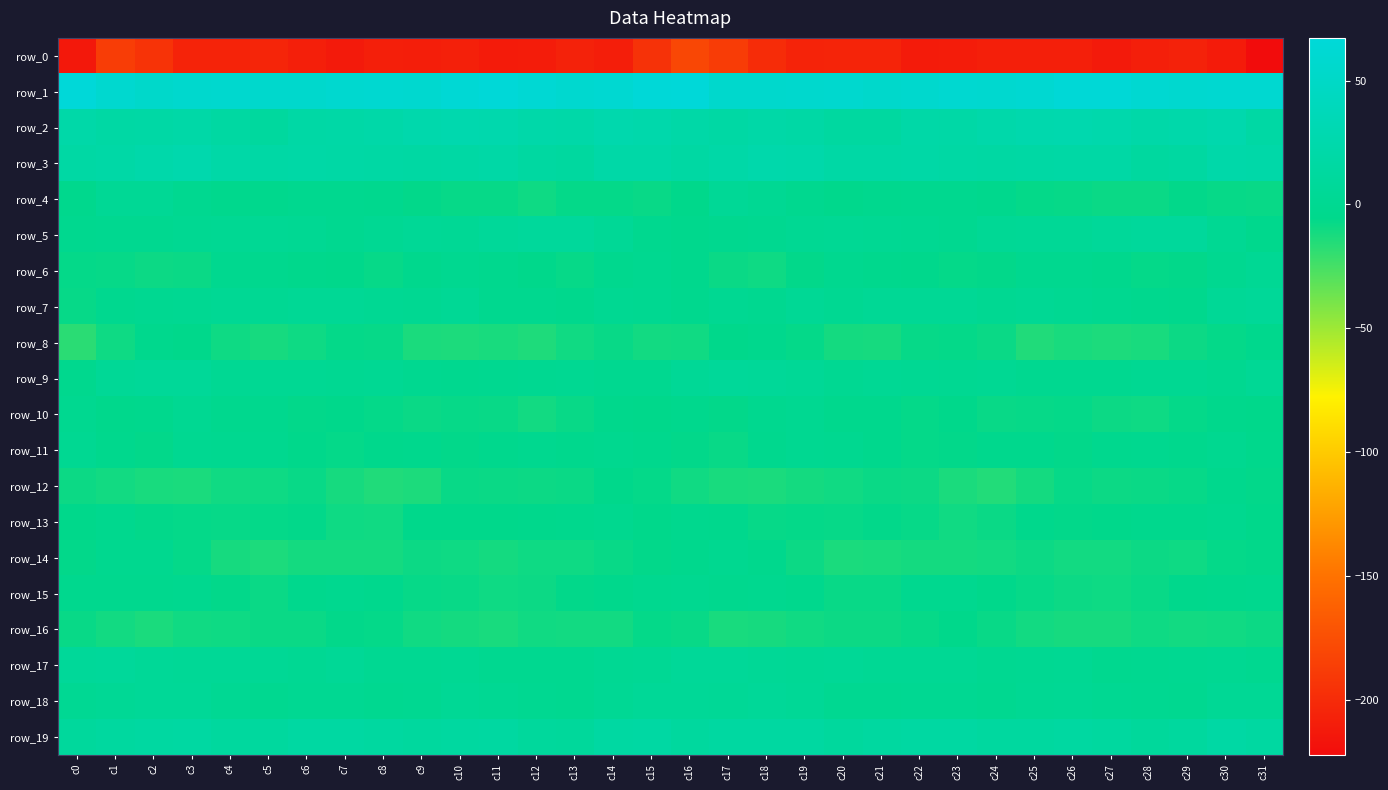

Reading left to right, extract all data points from this chart.

row_0: c0=-213.6	c1=-187.3	c2=-194.2	c3=-205.8	c4=-205.4	c5=-204.5	c6=-208.6	c7=-212.1	c8=-208.6	c9=-209.6	c10=-208.0	c11=-211.5	c12=-210.8	c13=-206.6	c14=-209.7	c15=-195.5	c16=-180.8	c17=-188.3	c18=-199.4	c19=-206.4	c20=-204.8	c21=-205.2	c22=-211.1	c23=-210.5	c24=-208.9	c25=-208.9	c26=-208.6	c27=-212.5	c28=-208.6	c29=-206.8	c30=-211.5	c31=-222.3
row_1: c0=67.3	c1=58.4	c2=54.2	c3=56.4	c4=57.3	c5=55.7	c6=55.4	c7=58.2	c8=58.9	c9=58.7	c10=63.3	c11=65.7	c12=62.3	c13=58.2	c14=60.0	c15=66.0	c16=66.9	c17=55.2	c18=55.3	c19=56.8	c20=57.4	c21=54.7	c22=56.2	c23=59.3	c24=58.6	c25=60.1	c26=64.8	c27=64.9	c28=60.4	c29=58.5	c30=59.4	c31=59.4
row_2: c0=21.7	c1=17.5	c2=19.0	c3=20.3	c4=16.1	c5=12.2	c6=19.0	c7=19.6	c8=21.9	c9=25.0	c10=27.5	c11=26.1	c12=22.3	c13=21.8	c14=25.9	c15=23.9	c16=20.6	c17=17.5	c18=20.5	c19=19.0	c20=14.1	c21=13.7	c22=20.5	c23=19.6	c24=23.4	c25=26.2	c26=27.3	c27=25.1	c28=21.4	c29=23.3	c30=25.5	c31=18.1
row_3: c0=17.3	c1=19.5	c2=22.9	c3=25.5	c4=19.8	c5=18.7	c6=19.5	c7=18.6	c8=17.2	c9=16.9	c10=17.9	c11=19.2	c12=14.6	c13=12.9	c14=20.1	c15=20.5	c16=16.9	c17=20.8	c18=24.6	c19=23.6	c20=18.9	c21=18.8	c22=19.7	c23=17.6	c24=16.9	c25=17.1	c26=18.8	c27=18.1	c28=13.1	c29=14.8	c30=22.3	c31=21.3
row_4: c0=-3.9	c1=3.4	c2=3.1	c3=-1.1	c4=-4.5	c5=-3.5	c6=-2.2	c7=-2.6	c8=-3.4	c9=-6.1	c10=-7.3	c11=-6.9	c12=-9.3	c13=-6.3	c14=-6.7	c15=-7.9	c16=-5.5	c17=4.4	c18=1.2	c19=-2.3	c20=-4.7	c21=-3.0	c22=-2.2	c23=-2.7	c24=-4.4	c25=-6.6	c26=-7.1	c27=-8.2	c28=-8.1	c29=-6.1	c30=-7.2	c31=-7.6
row_5: c0=-2.6	c1=-0.9	c2=-1.4	c3=0.5	c4=2.0	c5=2.6	c6=1.3	c7=-1.0	c8=1.2	c9=4.1	c10=3.6	c11=6.8	c12=8.5	c13=9.0	c14=4.8	c15=-2.6	c16=-3.9	c17=-1.9	c18=-0.8	c19=1.1	c20=2.4	c21=2.0	c22=0.8	c23=-1.0	c24=3.0	c25=4.0	c26=4.5	c27=7.4	c28=9.0	c29=8.5	c30=1.6	c31=-3.7
row_6: c0=-6.4	c1=-7.2	c2=-8.9	c3=-8.3	c4=-2.5	c5=-3.2	c6=-5.0	c7=-5.5	c8=-7.0	c9=-3.8	c10=-1.5	c11=-3.4	c12=-5.3	c13=-7.2	c14=-3.1	c15=-1.1	c16=-3.6	c17=-8.0	c18=-9.1	c19=-6.0	c20=-2.1	c21=-4.1	c22=-4.6	c23=-6.8	c24=-6.1	c25=-2.2	c26=-2.1	c27=-4.0	c28=-6.4	c29=-5.8	c30=-1.6	c31=2.3
row_7: c0=-7.3	c1=-2.1	c2=-0.5	c3=0.4	c4=2.5	c5=1.5	c6=3.5	c7=2.9	c8=1.7	c9=0.7	c10=2.9	c11=-1.8	c12=-2.4	c13=-4.3	c14=0.0	c15=-0.2	c16=-3.4	c17=-0.0	c18=-1.3	c19=3.1	c20=0.9	c21=2.9	c22=2.9	c23=3.4	c24=0.2	c25=2.6	c26=0.5	c27=-1.5	c28=-3.3	c29=-4.1	c30=4.0	c31=6.7
row_8: c0=-17.1	c1=-9.6	c2=-3.5	c3=-5.5	c4=-9.6	c5=-11.7	c6=-9.3	c7=-6.6	c8=-7.1	c9=-12.8	c10=-13.5	c11=-12.4	c12=-13.8	c13=-9.7	c14=-7.7	c15=-10.5	c16=-10.1	c17=-5.2	c18=-4.0	c19=-6.5	c20=-10.8	c21=-11.7	c22=-7.3	c23=-6.8	c24=-8.2	c25=-14.6	c26=-12.4	c27=-13.3	c28=-12.4	c29=-9.0	c30=-6.3	c31=-4.5
row_9: c0=-3.3	c1=3.9	c2=6.3	c3=6.3	c4=1.5	c5=1.7	c6=2.1	c7=0.8	c8=1.7	c9=-0.7	c10=-1.9	c11=-1.0	c12=-0.2	c13=0.9	c14=-0.7	c15=-1.3	c16=4.4	c17=6.8	c18=6.1	c19=5.0	c20=0.6	c21=2.3	c22=2.0	c23=0.8	c24=1.5	c25=-1.7	c26=-1.7	c27=-0.7	c28=-0.0	c29=0.9	c30=-1.1	c31=3.4
row_10: c0=-1.3	c1=-4.9	c2=-4.4	c3=0.3	c4=-2.9	c5=-3.1	c6=-6.1	c7=-5.6	c8=-6.5	c9=-8.0	c10=-6.9	c11=-7.5	c12=-10.3	c13=-7.7	c14=-5.0	c15=-5.2	c16=-4.3	c17=-5.7	c18=-2.1	c19=-0.5	c20=-3.6	c21=-3.4	c22=-6.8	c23=-5.2	c24=-7.9	c25=-7.2	c26=-6.6	c27=-9.0	c28=-9.5	c29=-6.7	c30=-4.7	c31=-5.2
row_11: c0=0.8	c1=-4.4	c2=-5.7	c3=-0.3	c4=-0.6	c5=-2.3	c6=-5.6	c7=-6.7	c8=-4.6	c9=-3.7	c10=-5.9	c11=-4.5	c12=-2.2	c13=-3.5	c14=-1.8	c15=-4.3	c16=-6.0	c17=-7.6	c18=-3.2	c19=-0.1	c20=-1.1	c21=-3.5	c22=-6.4	c23=-6.2	c24=-4.0	c25=-4.5	c26=-5.8	c27=-3.4	c28=-2.2	c29=-3.4	c30=-1.2	c31=-4.8
row_12: c0=-8.9	c1=-10.5	c2=-12.4	c3=-12.7	c4=-9.8	c5=-9.5	c6=-7.7	c7=-11.4	c8=-14.6	c9=-13.0	c10=-7.8	c11=-8.2	c12=-8.9	c13=-8.0	c14=-5.1	c15=-6.4	c16=-10.2	c17=-12.0	c18=-13.0	c19=-11.3	c20=-10.0	c21=-8.5	c22=-8.6	c23=-12.7	c24=-14.9	c25=-11.2	c26=-7.0	c27=-9.0	c28=-8.4	c29=-7.0	c30=-4.4	c31=-6.2
row_13: c0=-5.3	c1=-2.9	c2=-6.2	c3=-6.7	c4=-7.1	c5=-6.4	c6=-5.9	c7=-9.3	c8=-9.8	c9=-5.3	c10=-5.6	c11=-5.6	c12=-4.9	c13=-4.4	c14=-2.6	c15=-5.2	c16=-3.2	c17=-3.8	c18=-7.4	c19=-6.4	c20=-7.3	c21=-5.7	c22=-7.0	c23=-9.9	c24=-8.2	c25=-5.1	c26=-5.7	c27=-5.6	c28=-4.5	c29=-3.8	c30=-2.6	c31=-5.6
row_14: c0=-6.1	c1=-2.6	c2=-2.2	c3=-6.4	c4=-11.6	c5=-13.1	c6=-11.3	c7=-11.2	c8=-11.1	c9=-8.9	c10=-9.3	c11=-10.9	c12=-9.4	c13=-9.6	c14=-7.7	c15=-6.0	c16=-3.7	c17=-1.3	c18=-3.6	c19=-8.6	c20=-12.9	c21=-12.5	c22=-11.0	c23=-11.3	c24=-10.4	c25=-8.6	c26=-10.3	c27=-10.6	c28=-8.9	c29=-9.5	c30=-6.5	c31=-5.9
row_15: c0=-2.9	c1=-2.9	c2=-3.3	c3=-2.5	c4=-6.0	c5=-8.1	c6=-4.3	c7=-1.9	c8=-4.1	c9=-6.8	c10=-7.8	c11=-9.4	c12=-8.6	c13=-6.0	c14=-4.6	c15=-2.4	c16=-1.7	c17=-2.9	c18=-2.7	c19=-3.8	c20=-7.5	c21=-7.4	c22=-2.4	c23=-2.8	c24=-5.3	c25=-7.1	c26=-8.7	c27=-9.3	c28=-7.9	c29=-4.9	c30=-4.2	c31=-3.0
row_16: c0=-7.6	c1=-10.7	c2=-12.8	c3=-10.2	c4=-9.3	c5=-8.3	c6=-8.3	c7=-5.7	c8=-6.3	c9=-10.1	c10=-11.1	c11=-11.9	c12=-9.7	c13=-10.3	c14=-10.5	c15=-6.3	c16=-7.9	c17=-12.3	c18=-11.9	c19=-10.2	c20=-8.6	c21=-8.8	c22=-7.0	c23=-5.6	c24=-7.8	c25=-10.7	c26=-11.7	c27=-11.4	c28=-9.4	c29=-10.3	c30=-10.1	c31=-8.7
row_17: c0=7.0	c1=7.9	c2=5.2	c3=4.4	c4=4.2	c5=3.9	c6=1.4	c7=4.2	c8=0.1	c9=0.2	c10=2.1	c11=-1.2	c12=-1.6	c13=-1.2	c14=1.3	c15=2.7	c16=6.6	c17=6.3	c18=5.0	c19=3.8	c20=4.6	c21=2.4	c22=2.7	c23=2.8	c24=-0.3	c25=1.1	c26=1.4	c27=-2.2	c28=-1.0	c29=-0.3	c30=0.9	c31=-1.4
row_18: c0=1.9	c1=3.8	c2=5.5	c3=5.2	c4=1.4	c5=-1.0	c6=0.7	c7=0.5	c8=-0.9	c9=-0.3	c10=2.9	c11=1.9	c12=-0.1	c13=-1.4	c14=2.7	c15=5.5	c16=5.4	c17=4.6	c18=5.7	c19=4.4	c20=-0.3	c21=-0.4	c22=0.6	c23=-0.0	c24=-1.1	c25=1.3	c26=2.8	c27=1.0	c28=-0.4	c29=-0.6	c30=3.8	c31=3.2
row_19: c0=10.6	c1=12.8	c2=15.0	c3=15.4	c4=12.0	c5=12.2	c6=15.4	c7=16.1	c8=13.9	c9=12.2	c10=13.6	c11=14.5	c12=10.0	c13=9.5	c14=15.3	c15=16.5	c16=12.4	c17=14.3	c18=15.0	c19=15.1	c20=10.8	c21=13.8	c22=15.8	c23=15.7	c24=12.5	c25=12.7	c26=14.3	c27=13.2	c28=8.8	c29=11.4	c30=17.3	c31=14.9